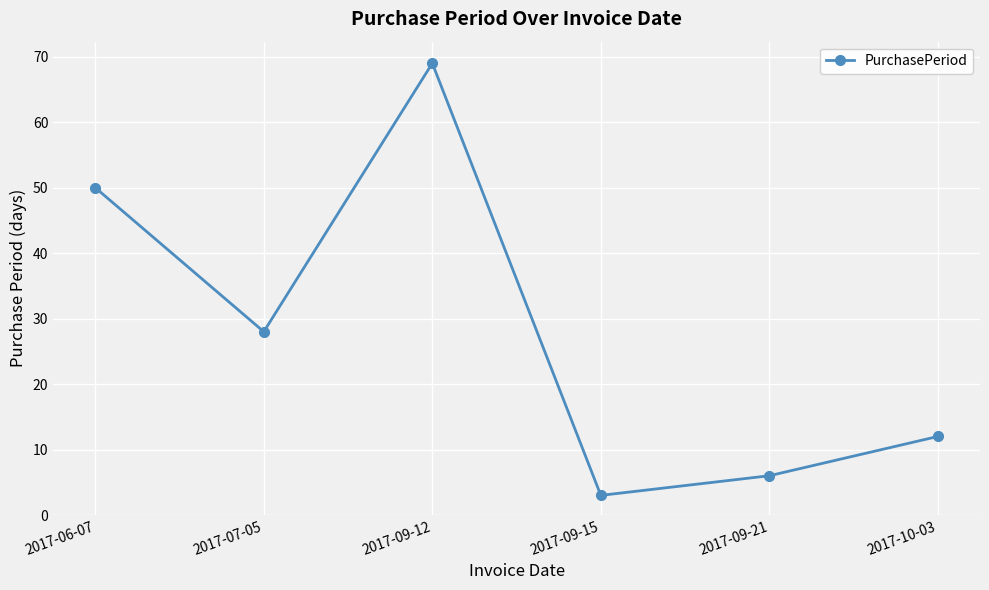

What is the smallest value displayed?

3